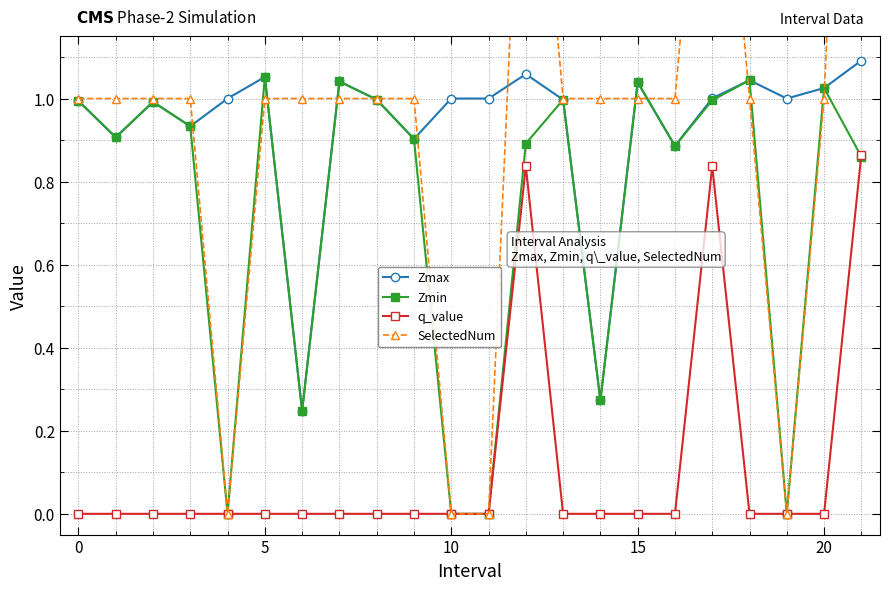

At which label does q_value reach its peak?

21